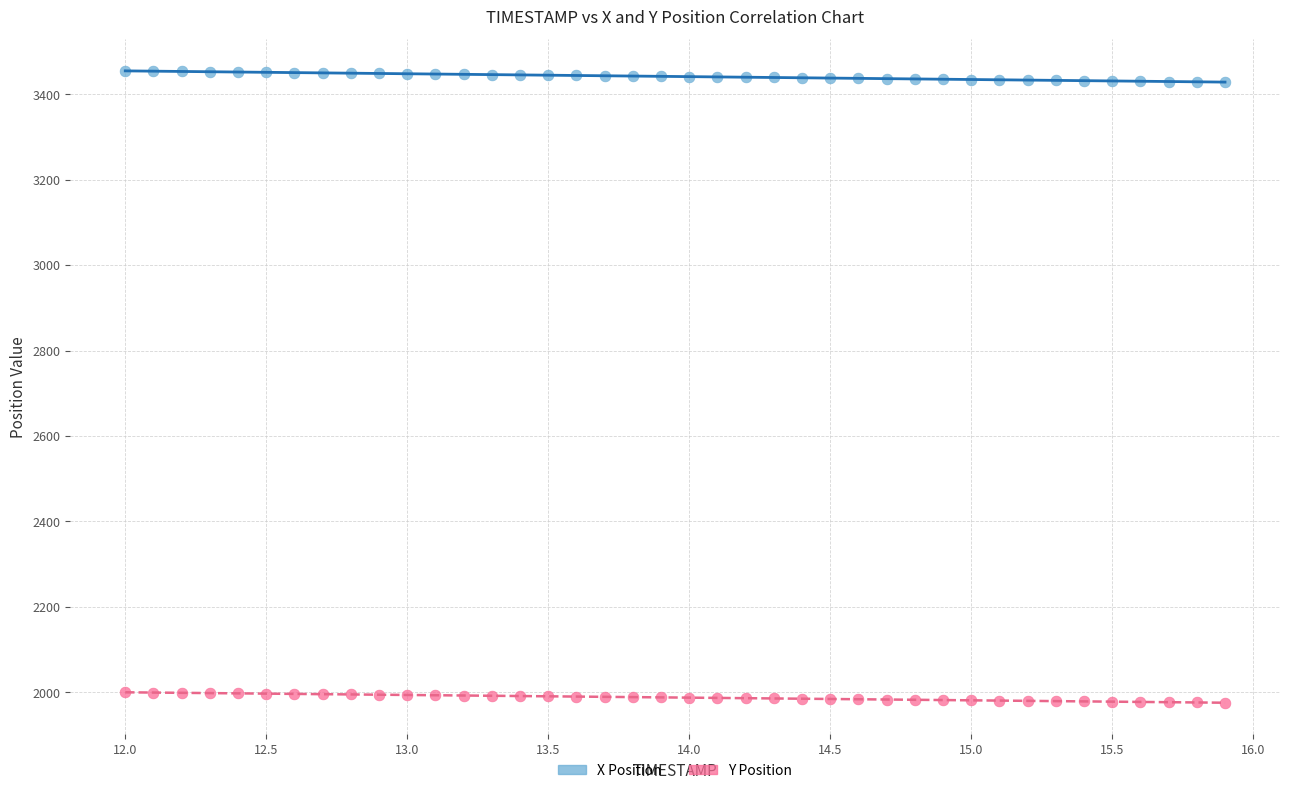

Which series reaches the minimum Y coordinate?

Y Position